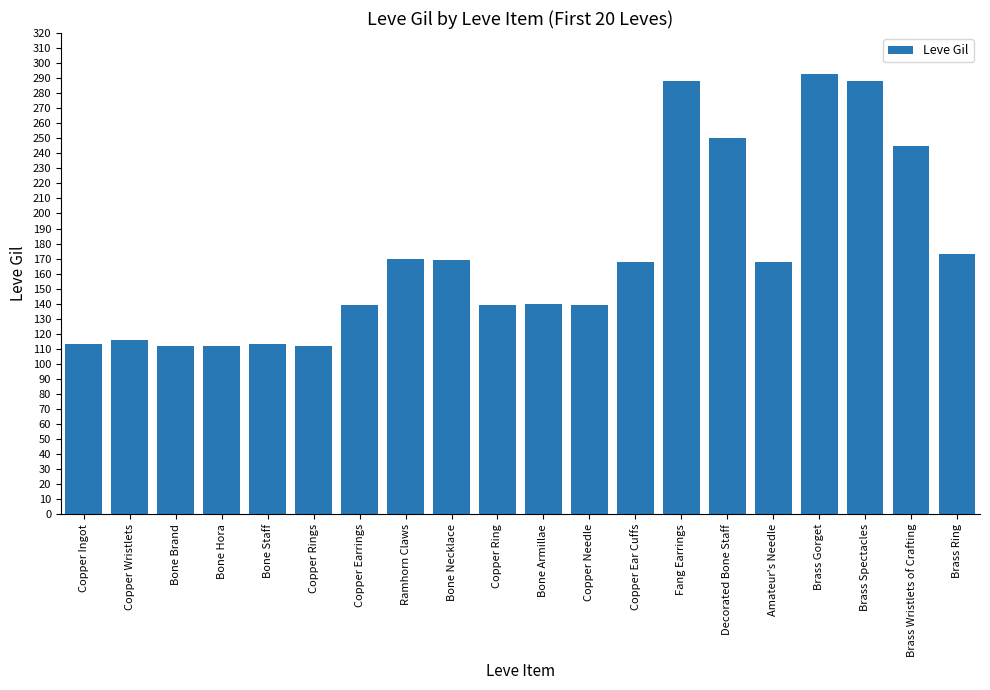

Which category has the highest value across all series?

Brass Gorget